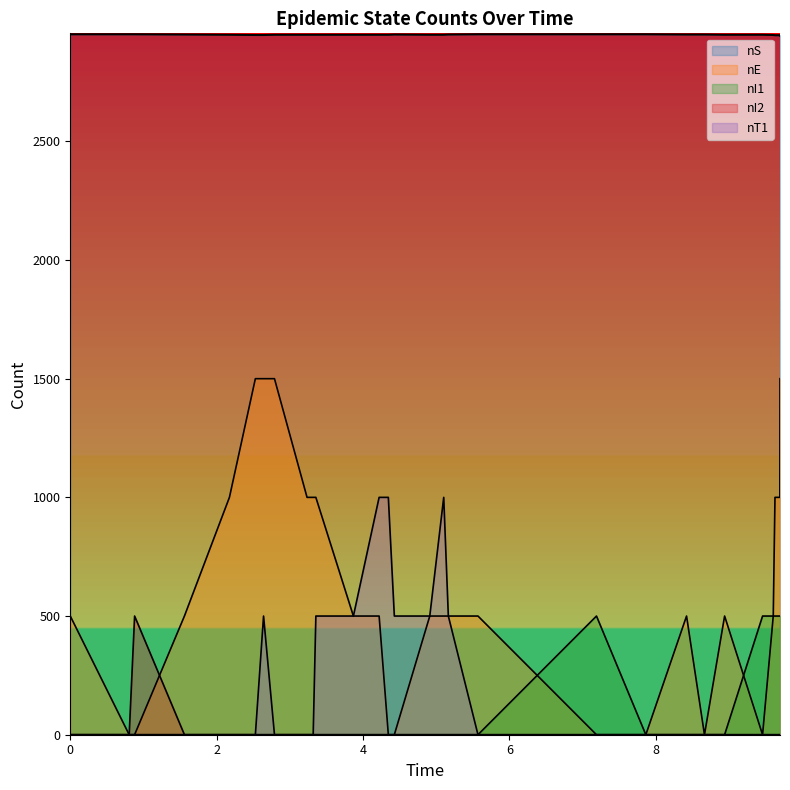

Reading left to right, list all the values displayed in this chart.

nS: 2951	2951	2951	2950	2949	2948	2948	2949	2949	2949	2949	2949	2949	2949	2950	2949	2949	2950	2951	2951	2951	2950	2950	2949	2949	2948	2947	2947	2946
nE: 500	0	0	500	1000	1500	1500	1500	1000	1000	1000	500	500	0	0	500	500	500	500	0	0	500	0	500	0	500	1000	1000	1500
nI1: 0	0	0	0	0	0	0	0	0	0	0	0	0	0	0	0	0	0	0	500	0	0	0	0	500	500	500	500	500
nI2: 0	0	500	0	0	0	0	0	0	0	0	0	0	0	0	0	0	0	0	0	0	0	0	0	0	0	0	0	0
nT1: 0	0	0	0	0	0	500	0	0	0	500	500	1000	1000	500	500	1000	500	0	0	0	0	0	0	0	0	0	0	0